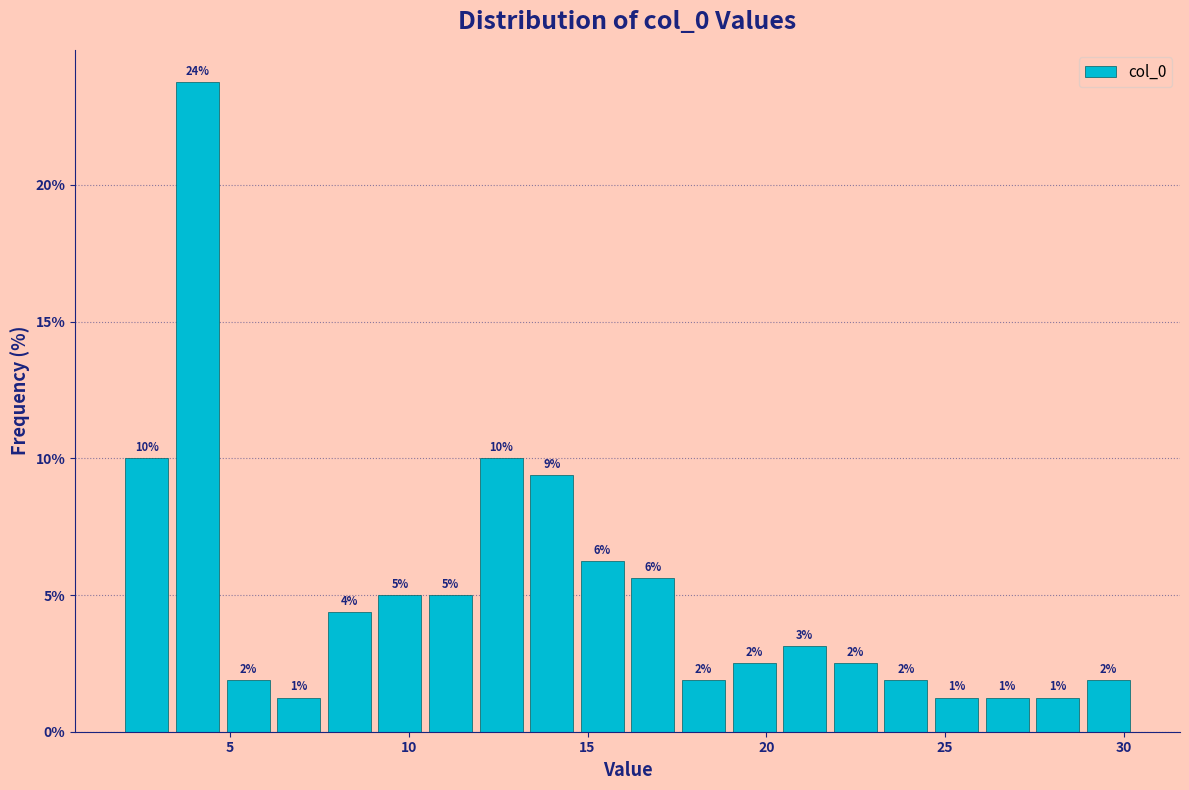

Read against the x-axis, roughly where is the centre of the tallest bar?

4.0